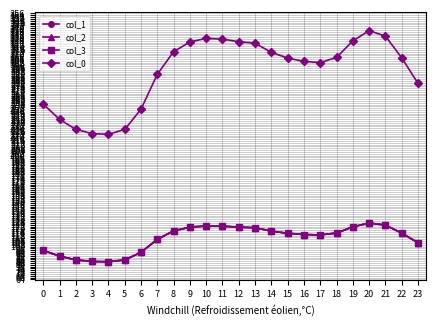

Is it true that col_3 equals 65.9 at 17?

False